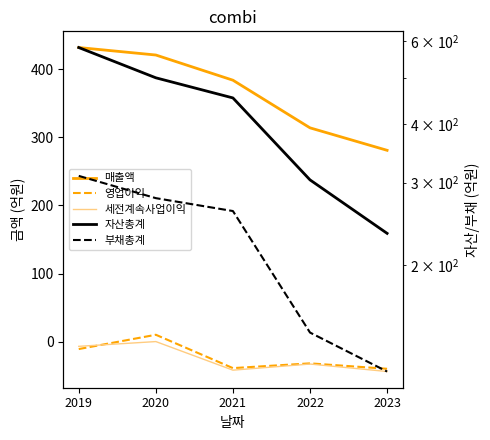

Rank the series by their maximum value, from lowest to highest.

세전계속사업이익, 영업이익, 부채총계, 매출액, 자산총계